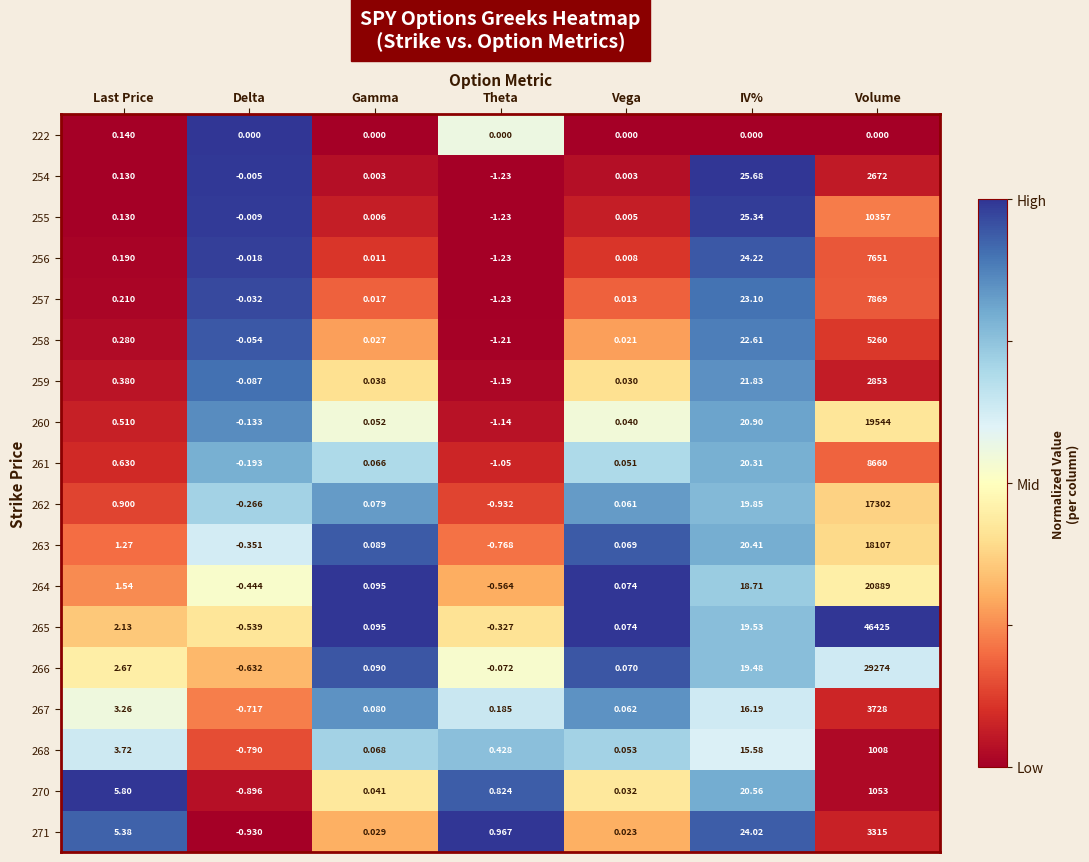

At which label is 271 closest to 1657?

IV%